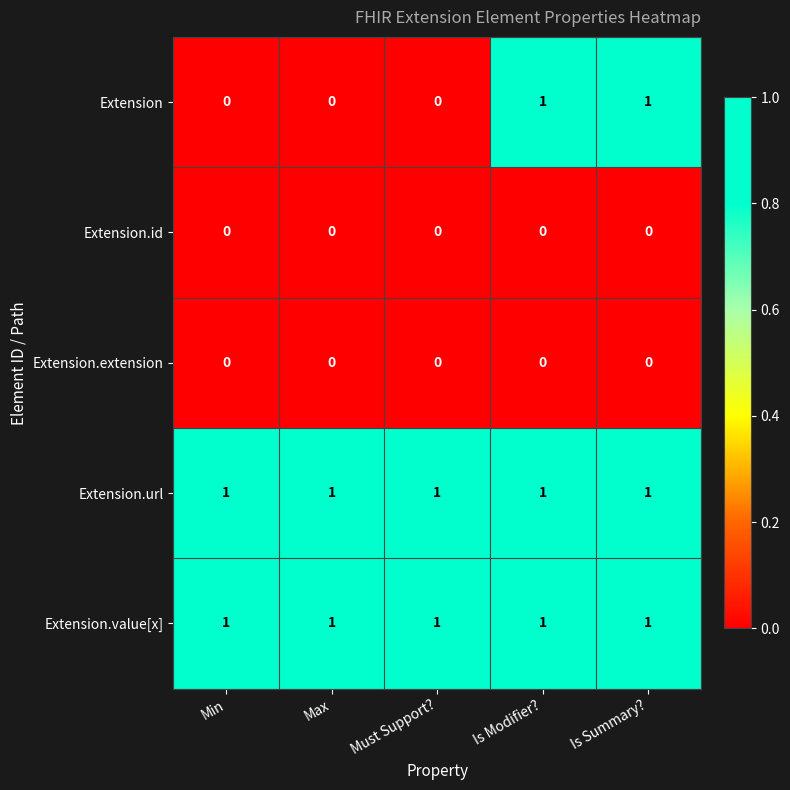

At how many categories does at least one series exceed 0?

5